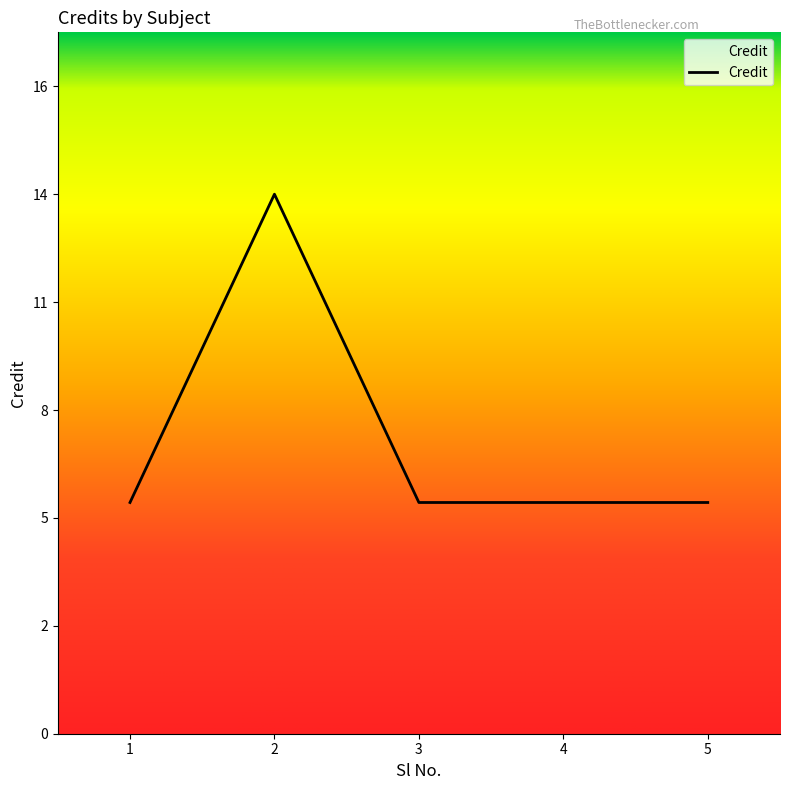

Is it true that the value at 5 is 6?

True